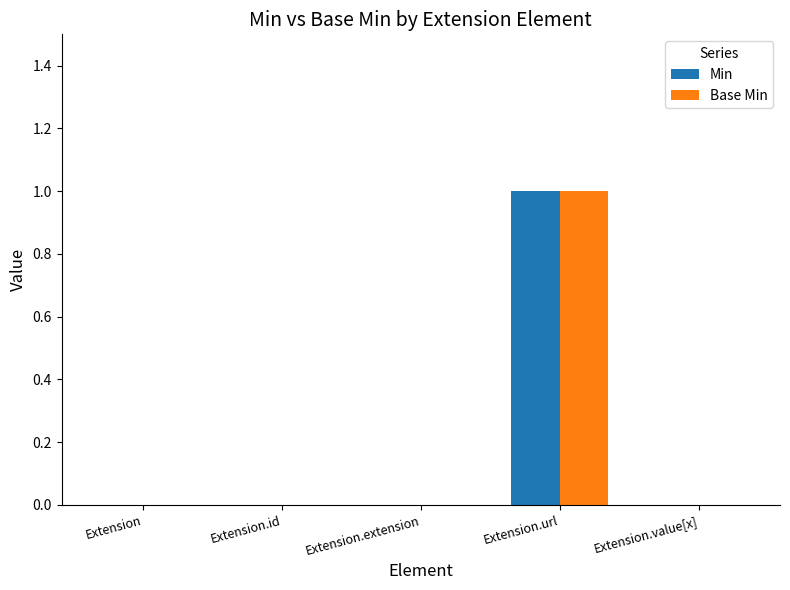

What is the greatest value displayed?

1